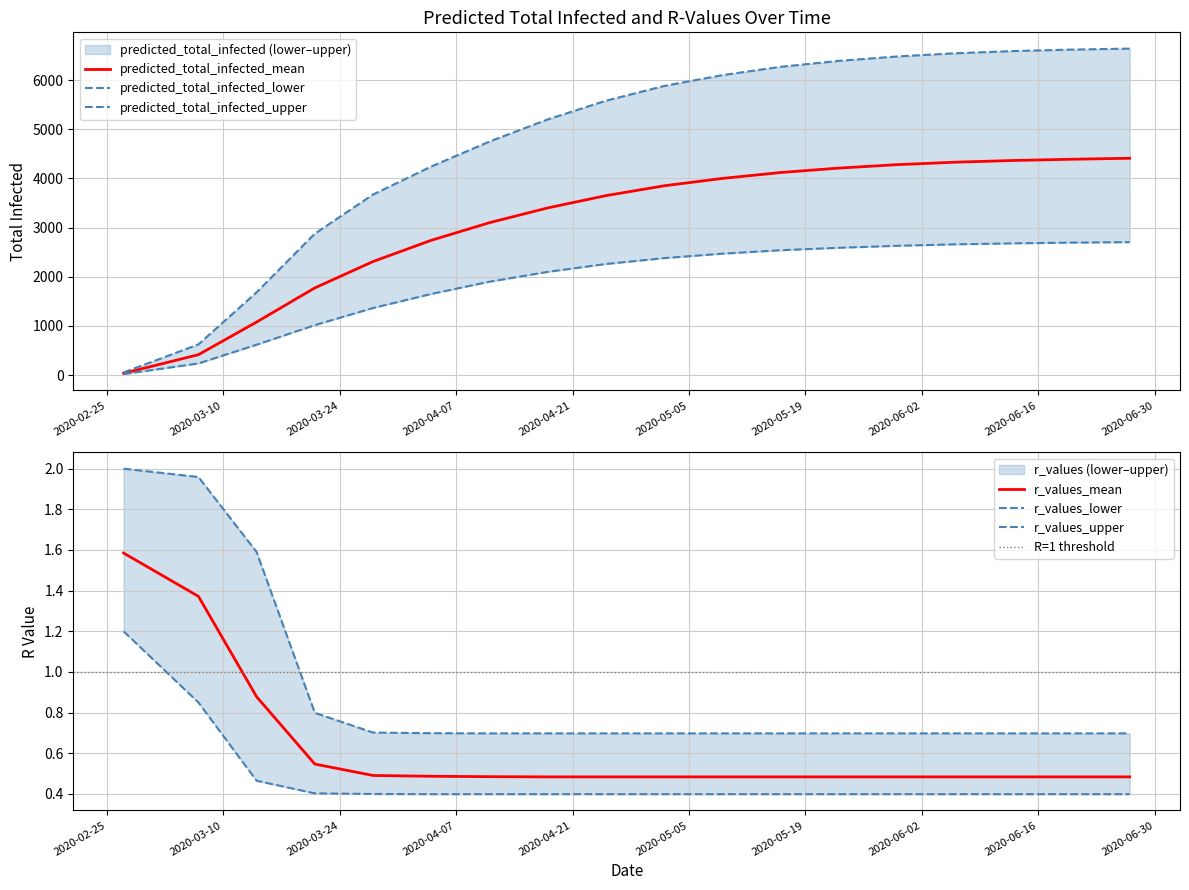

How many values in the predicted_total_infected_lower series exceed 2380?

8